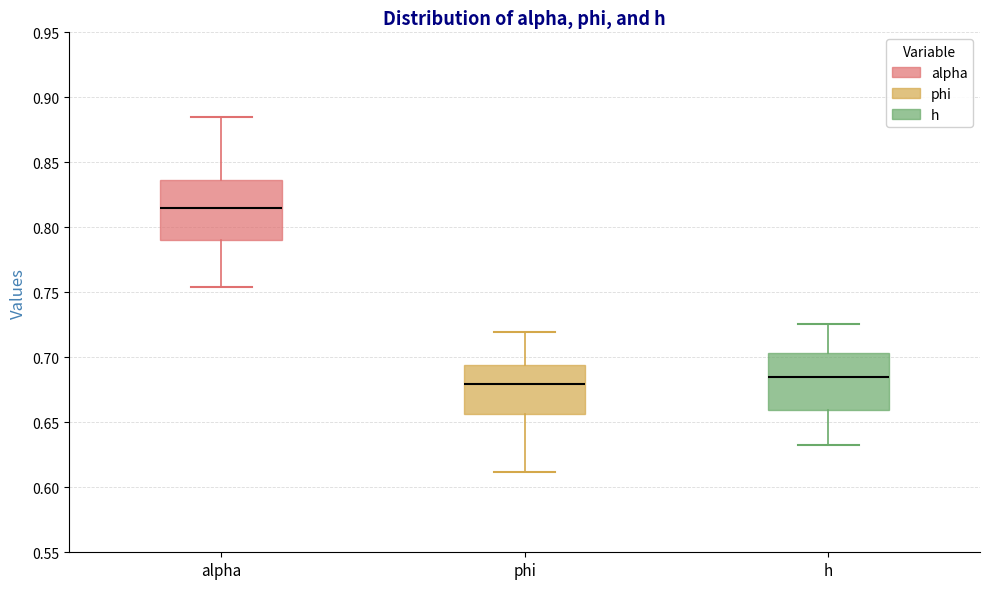

Which box has the highest median line?

alpha